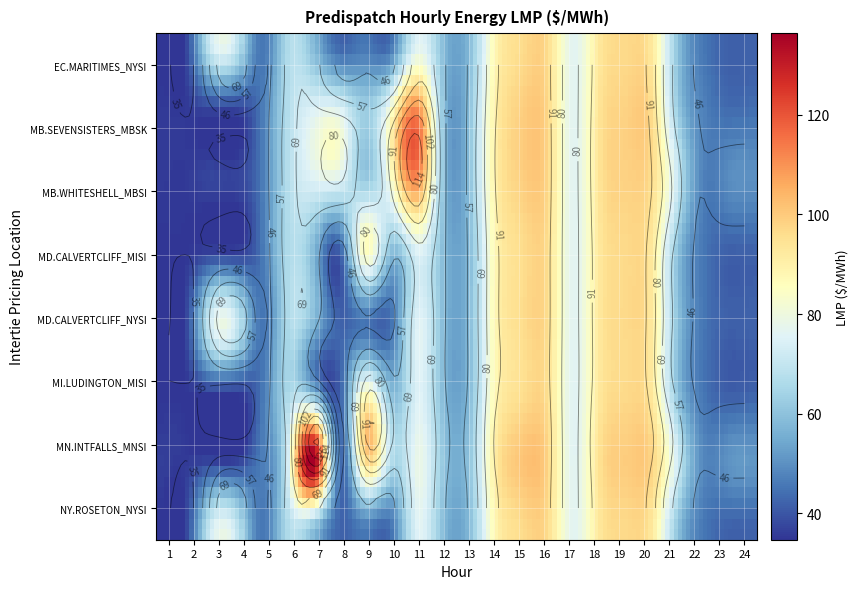

What is the approximate value of MN.INTFALLS_MNSI at 14?

91.8